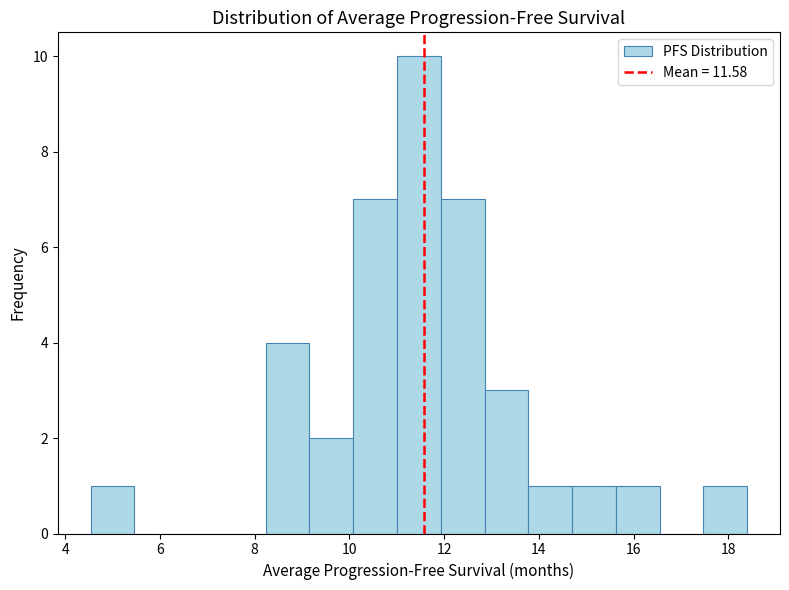

Reading left to right, transcribe this chart: for each bar, give the range it covers on the x-axis and its height. Neither the bar edges nor the heights are printed on the chart, so give them approximately, as read against the axes.

4.6 to 5.4: 1
5.4 to 6.4: 0
6.4 to 7.4: 0
7.4 to 8.2: 0
8.2 to 9.2: 4
9.2 to 10.0: 2
10.0 to 11.0: 7
11.0 to 12.0: 10
12.0 to 12.8: 7
12.8 to 13.8: 3
13.8 to 14.8: 1
14.8 to 15.6: 1
15.6 to 16.6: 1
16.6 to 17.4: 0
17.4 to 18.4: 1